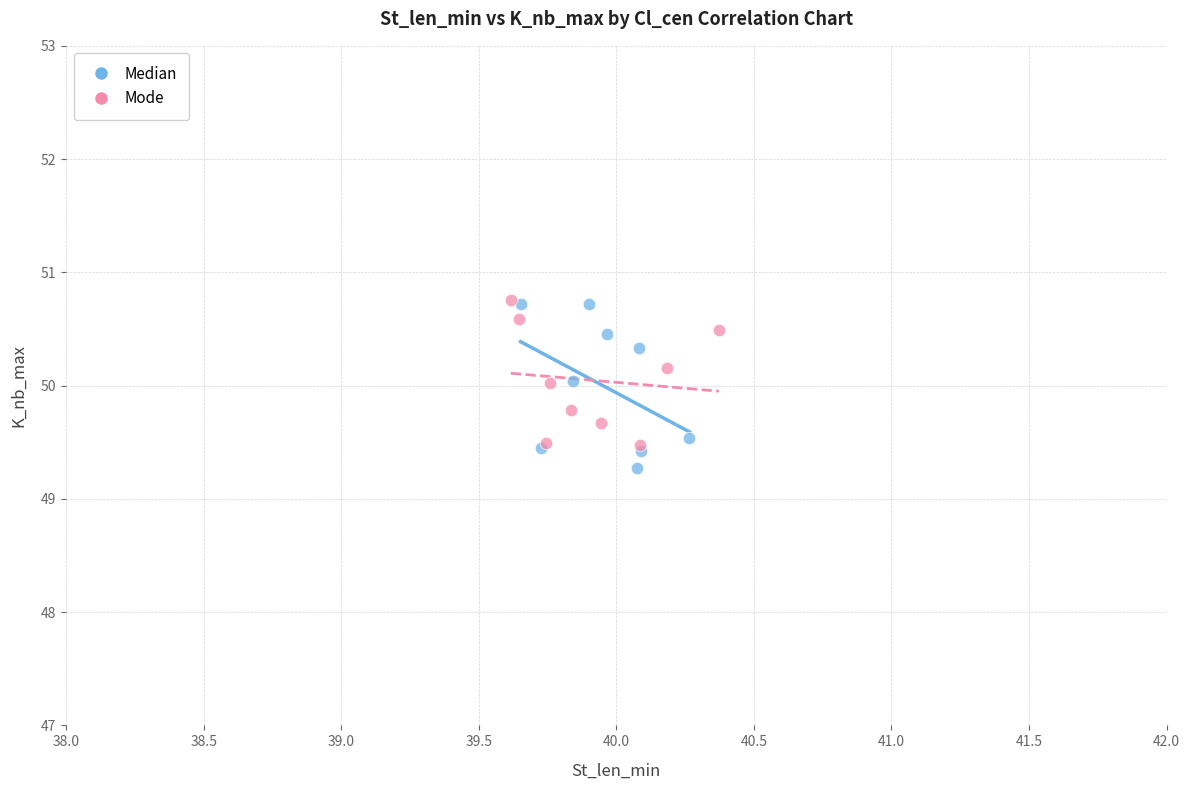

Which series has the widest spread of Y values?

Median